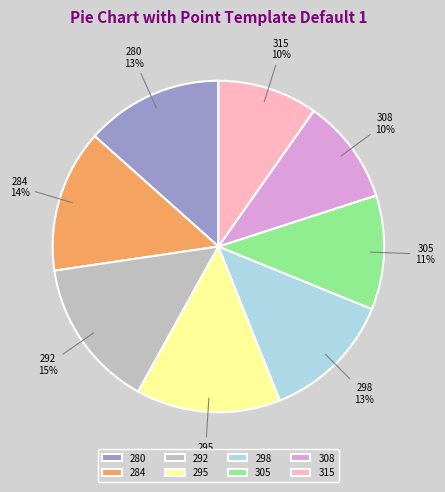

Which category has the biggest portion of the pie?

292